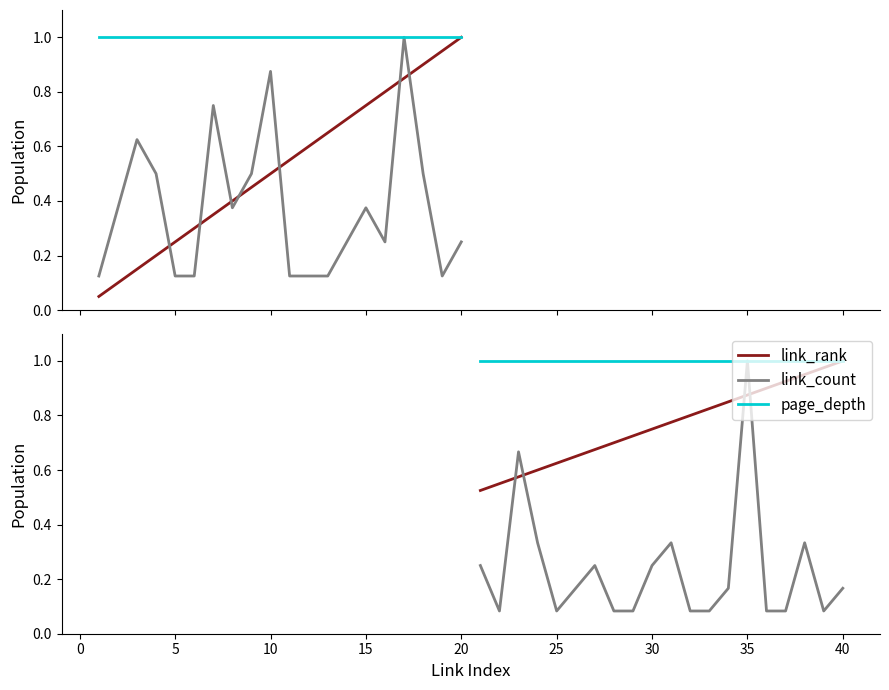

What is the minimum value shown in the chart?

0.1